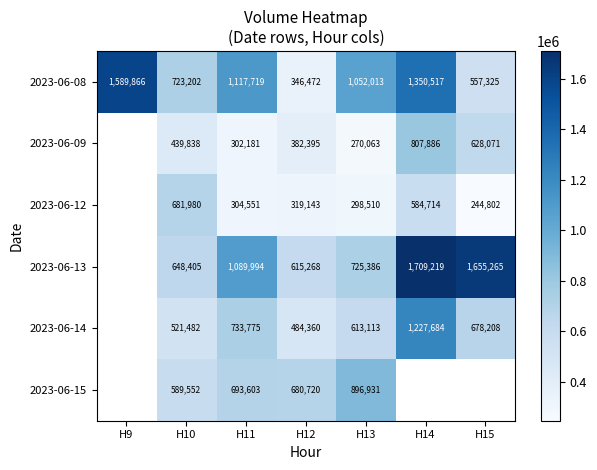

What is the minimum value shown in the chart?

244802.0